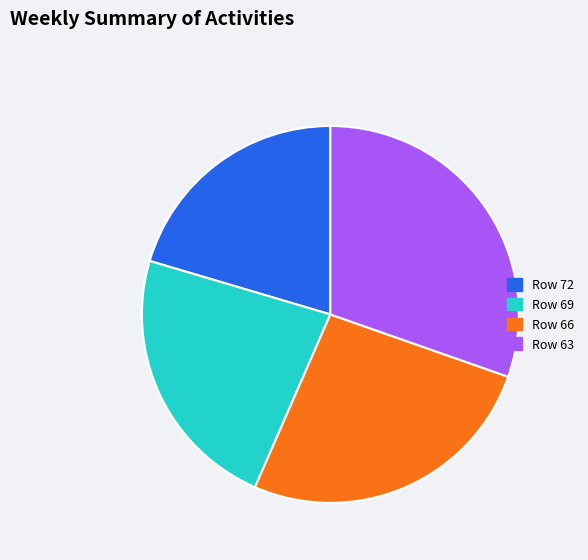

How many segments does this pie chart have?

4